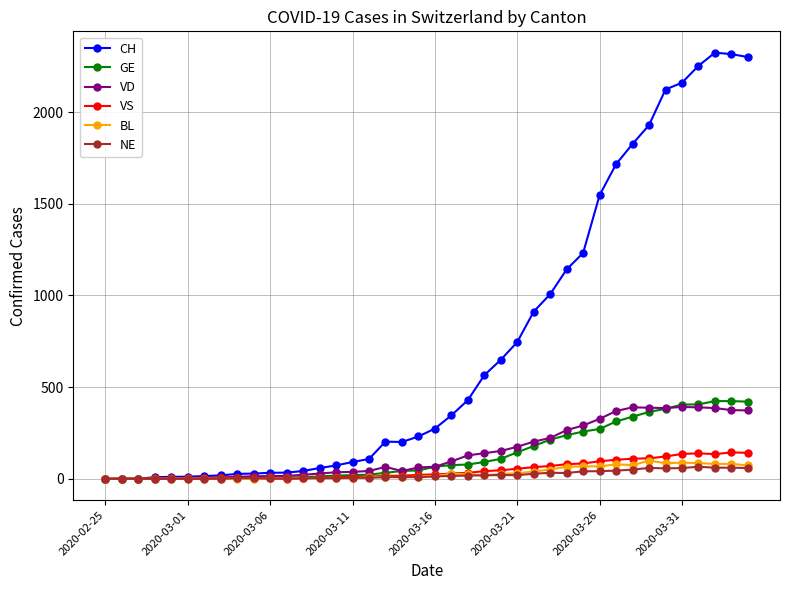

Which series has the widest spread of values?

CH